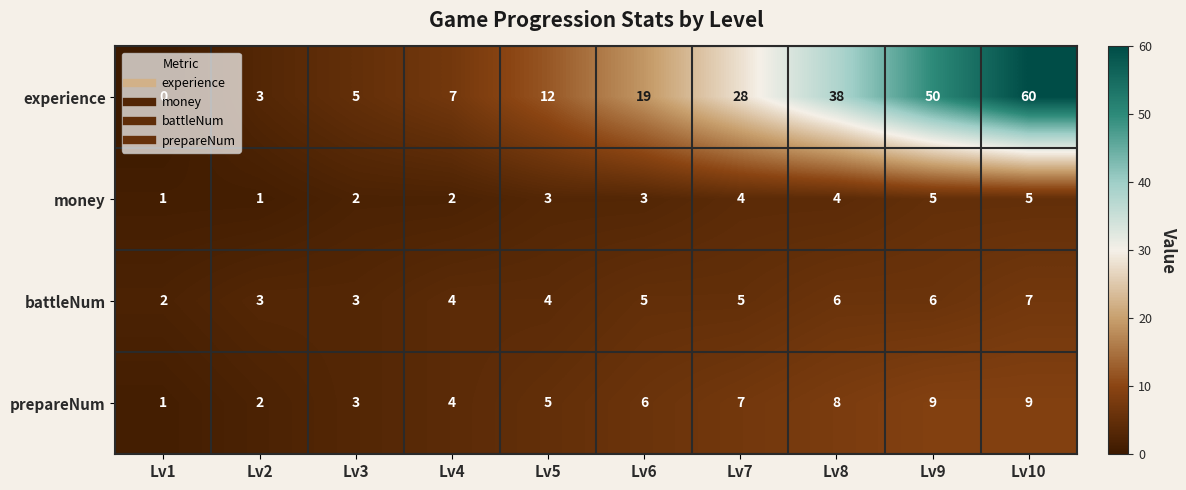

How many distinct data groups are displayed?

4